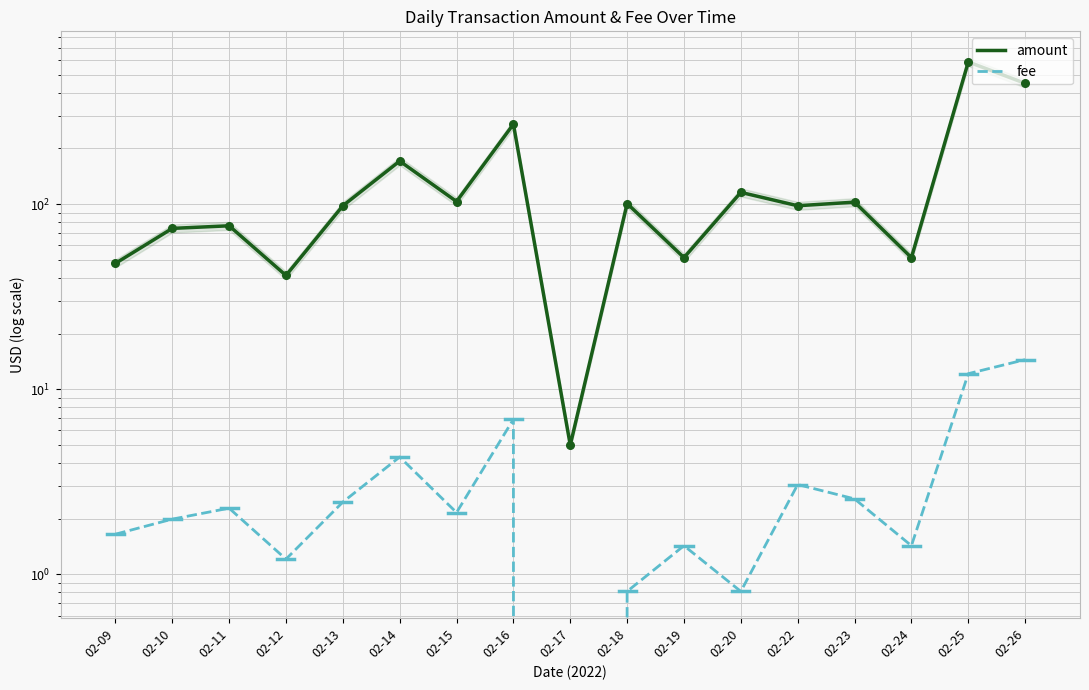

What are all the series names shown in the legend?

amount, fee